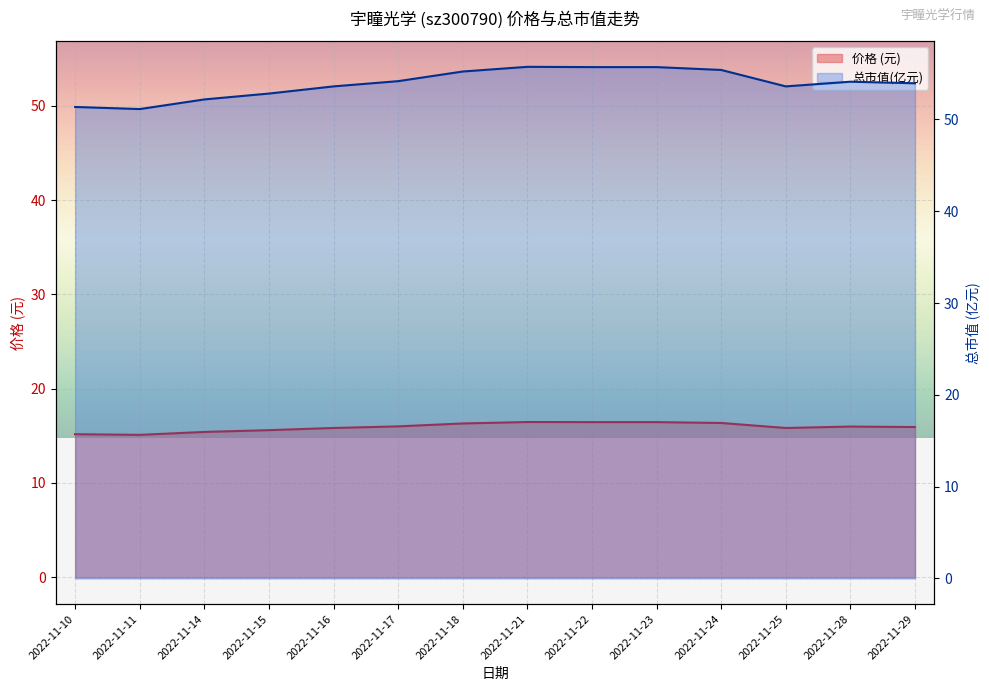

True or false: 价格 and 总市值(亿元) intersect in this chart.

False